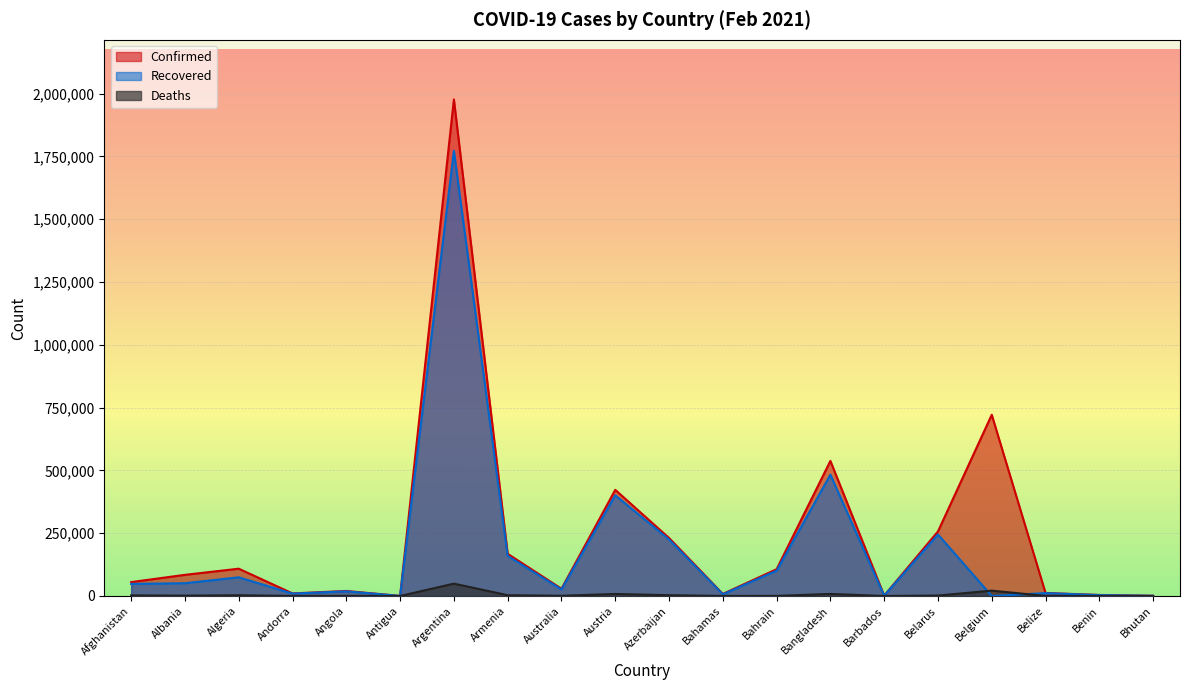

How many data points in Deaths are less than 1446?

10